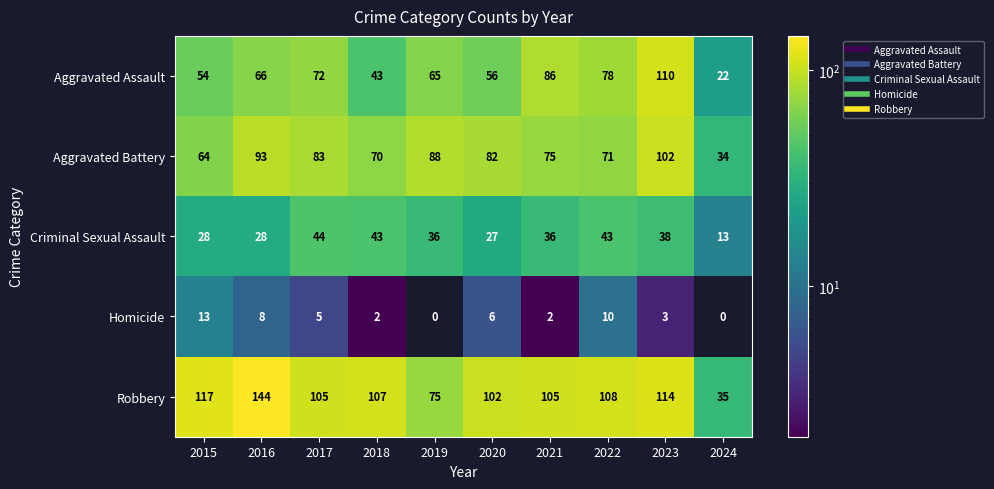

At which category is the sum across all series the highest?

2023